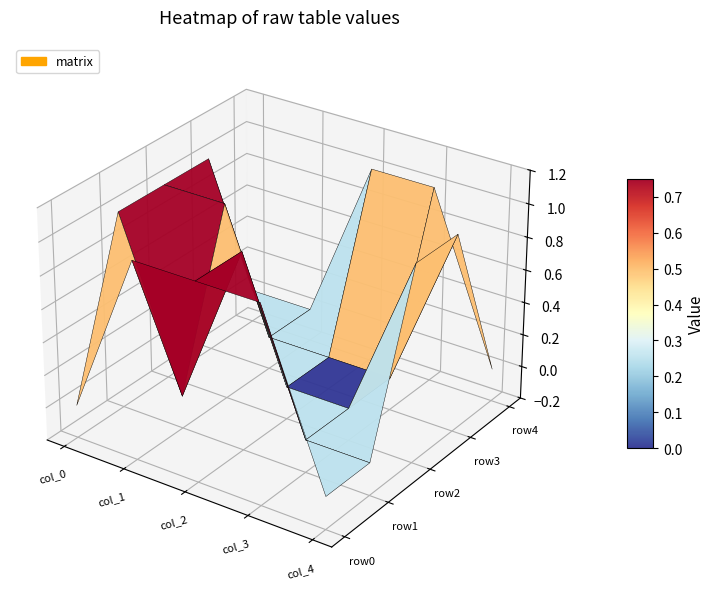

Rank the series by their maximum value, from lowest to highest.

row0, row1, row2, row3, row4